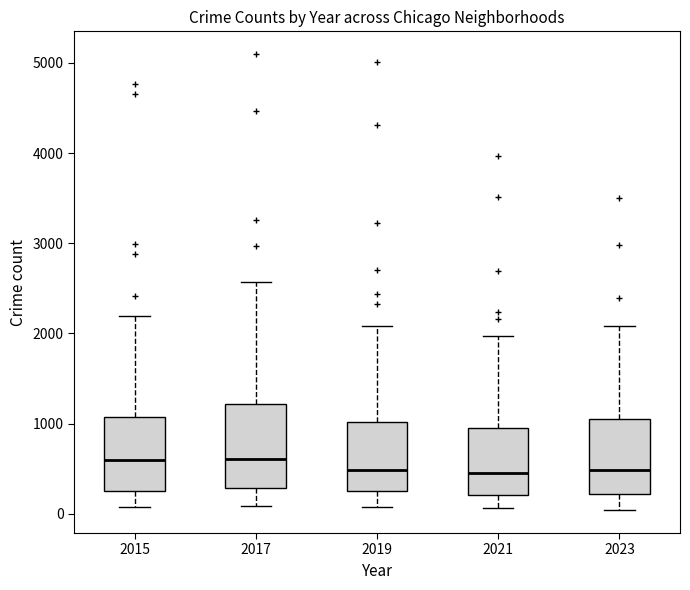

Reading left to right, read every box against the y-axis: the position of its median line, the range the box covers, and the ends of its whiskers. The values are not printed on the chart, so give them approximately, as read against the axis.

2015: median 600, box 300 to 1100, whiskers 100 to 2200
2017: median 600, box 300 to 1200, whiskers 100 to 2600
2019: median 500, box 300 to 1000, whiskers 100 to 2100
2021: median 500, box 200 to 900, whiskers 100 to 2000
2023: median 500, box 200 to 1100, whiskers 0 to 2100